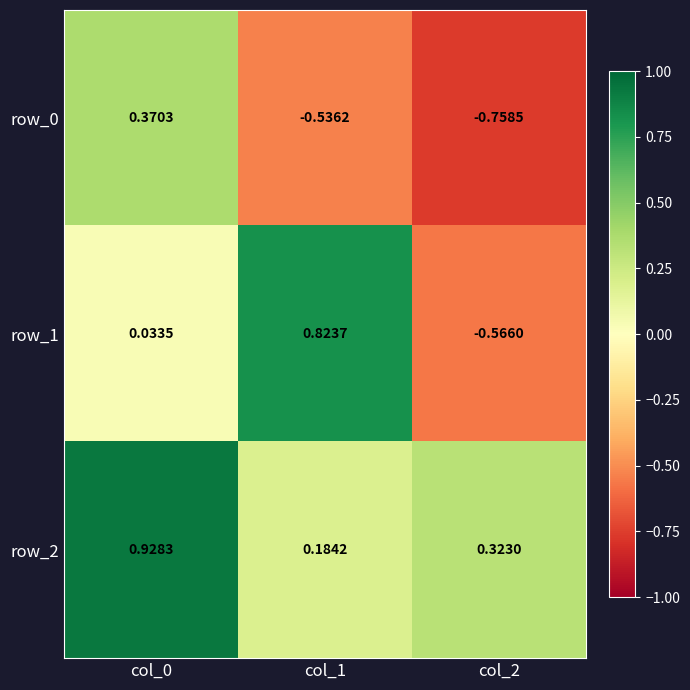

How many categories are shown in the chart?

3